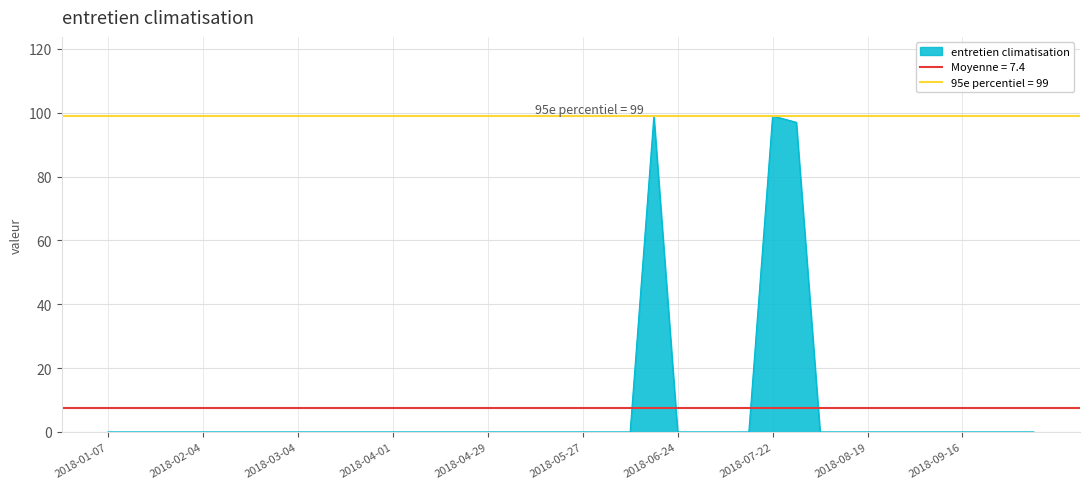

Is it true that the value at 2018-07-22 is 50?

False